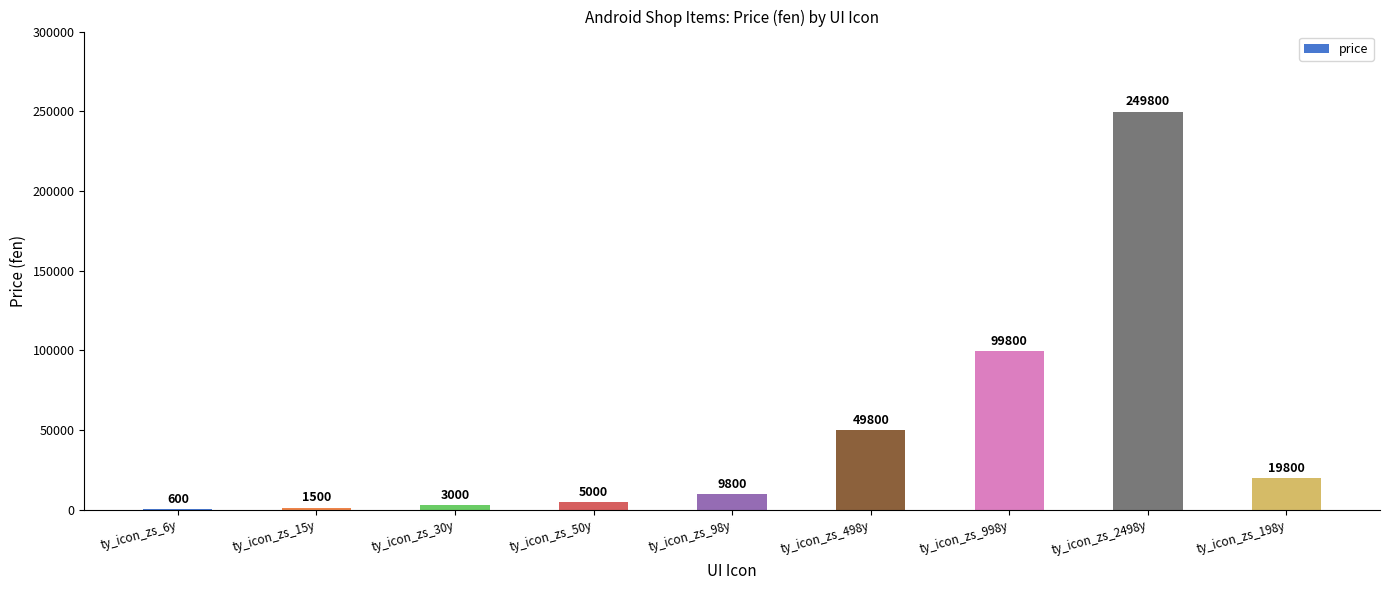

Is it true that the value at ty_icon_zs_30y is 3000?

True